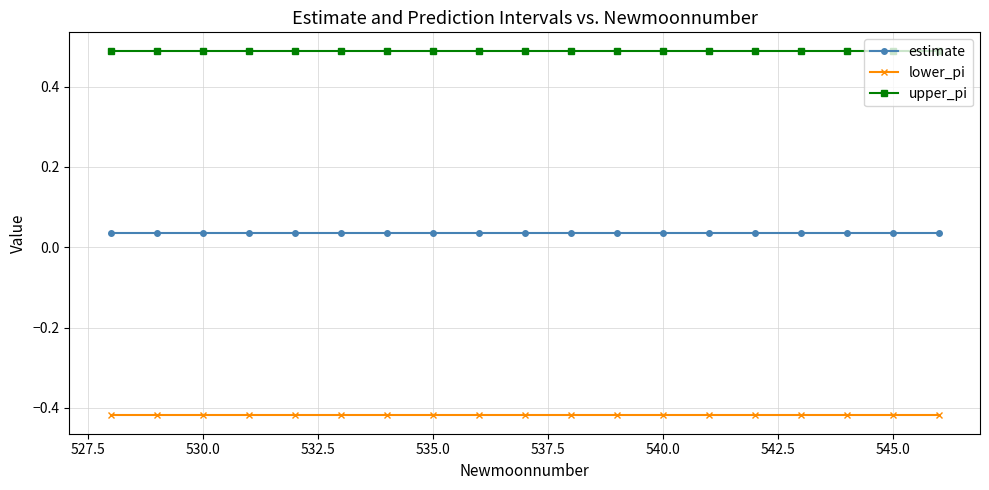

What is the sum of all estimate values?

0.7